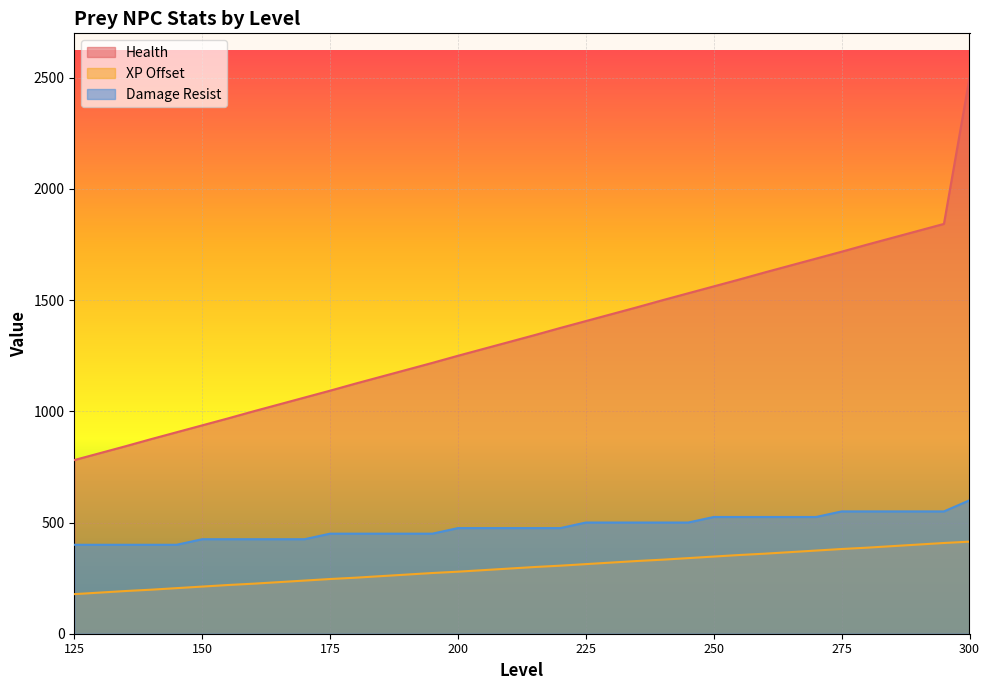

How many lines are shown in the chart?

3